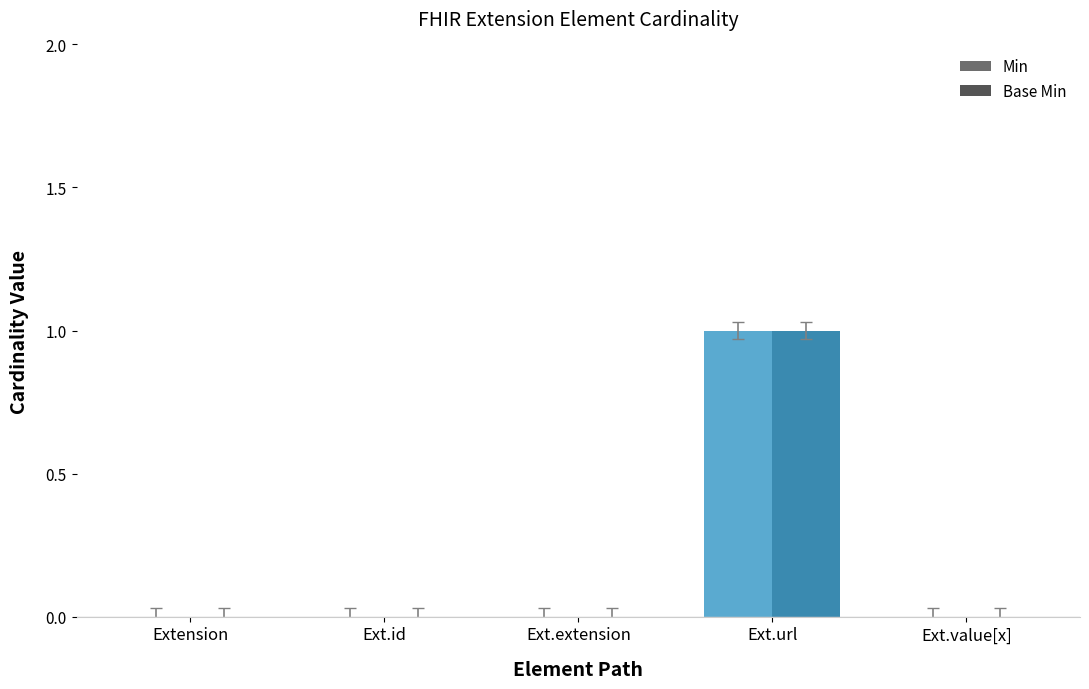

What is the highest value of the Base Min series?

1